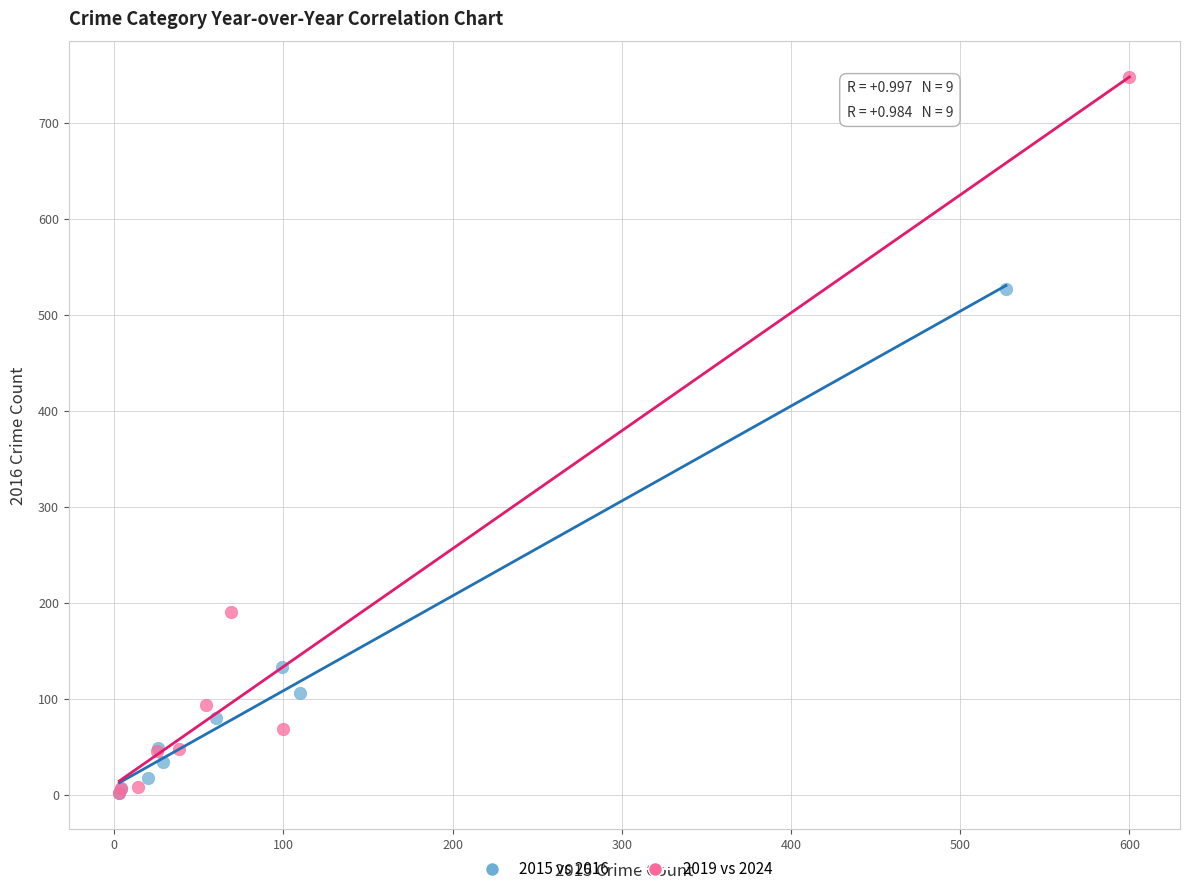

What are all the series names shown in the legend?

2015 vs 2016, 2019 vs 2024